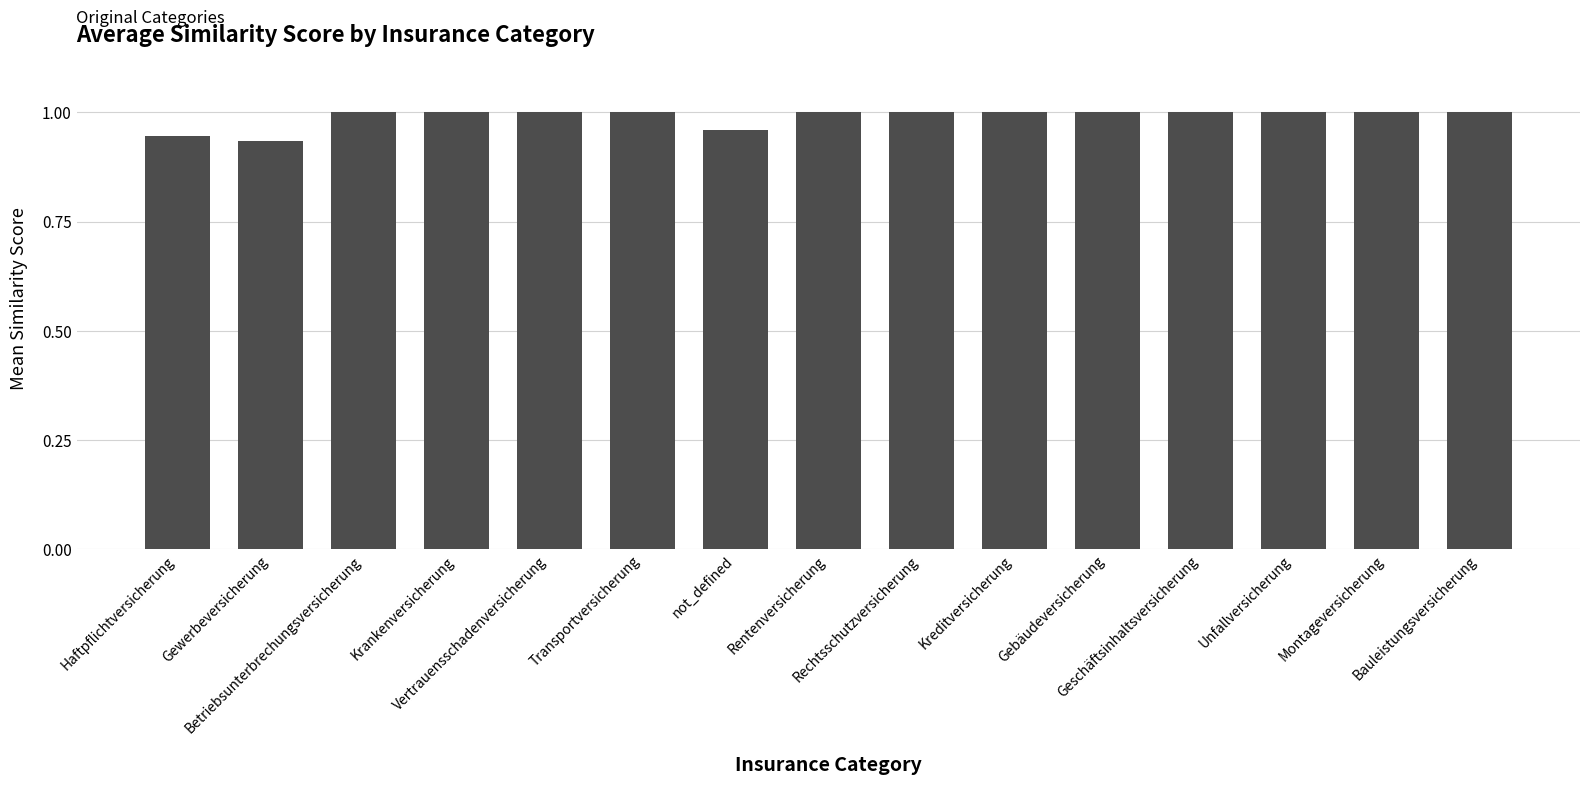

What is the sum of all values?

14.8